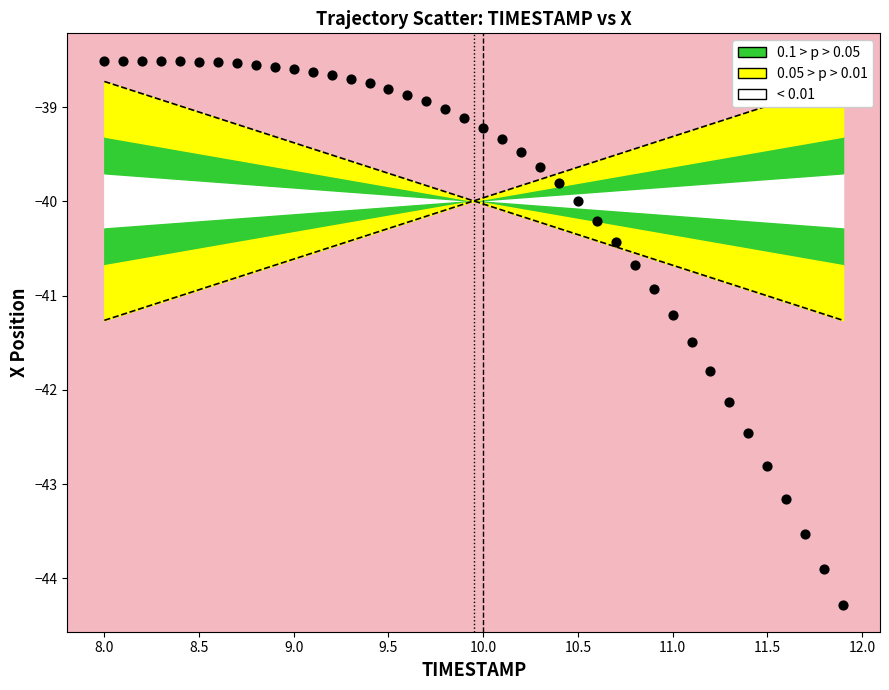

What Y value in the scatter plot is closest to -41?

-40.9